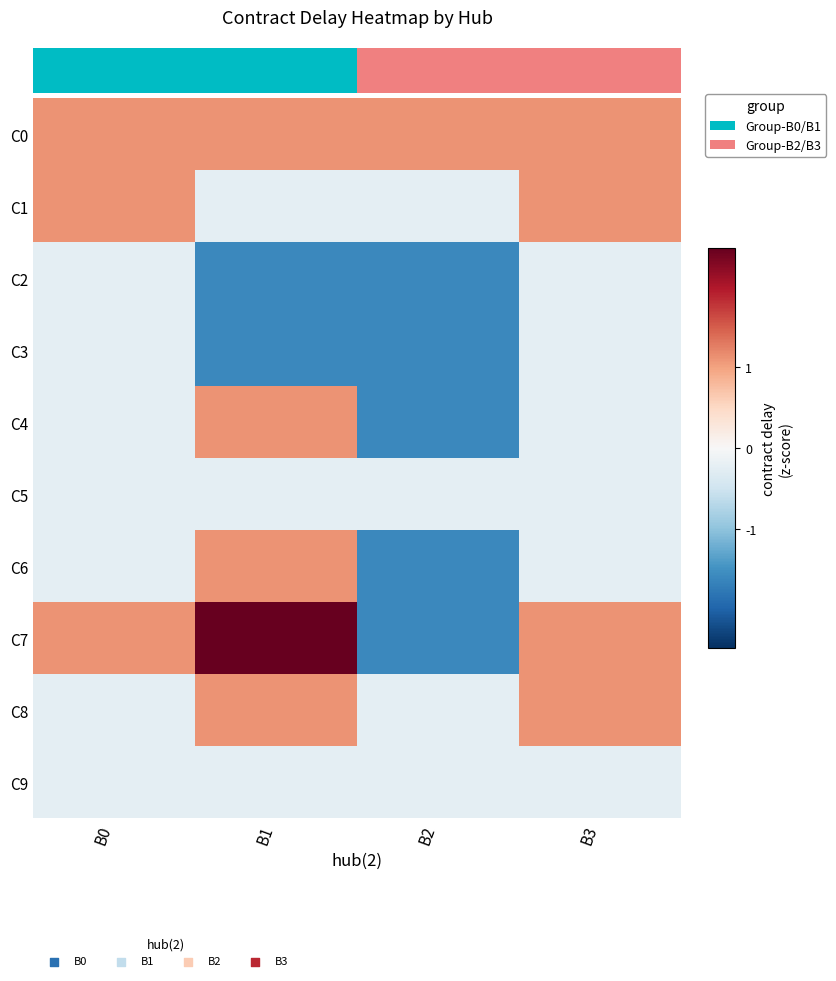

At how many categories does at least one series exceed 0?

4